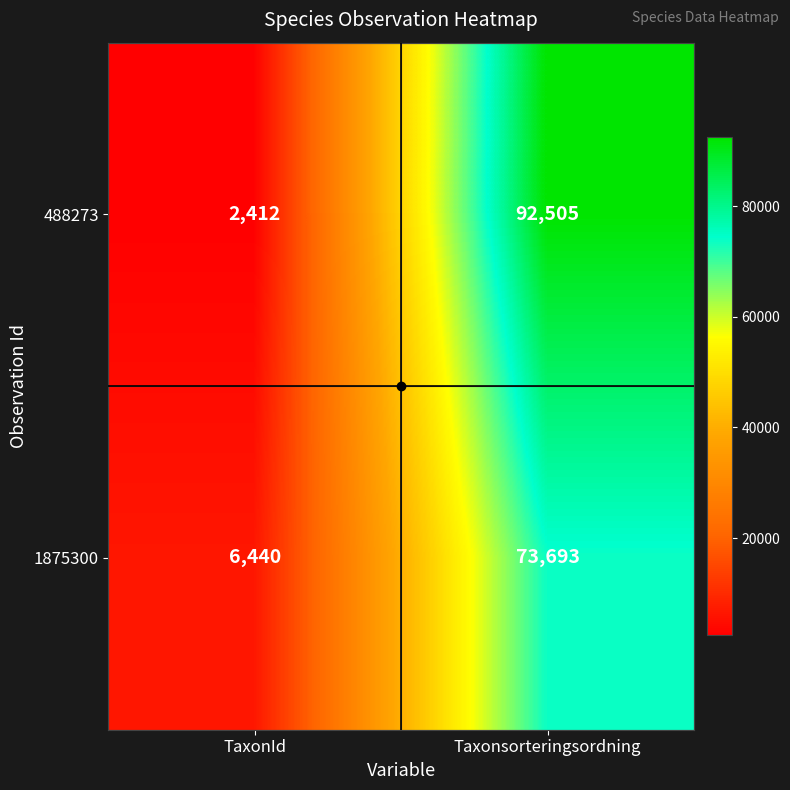

Rank the series at TaxonId from lowest to highest value.

488273, 1875300